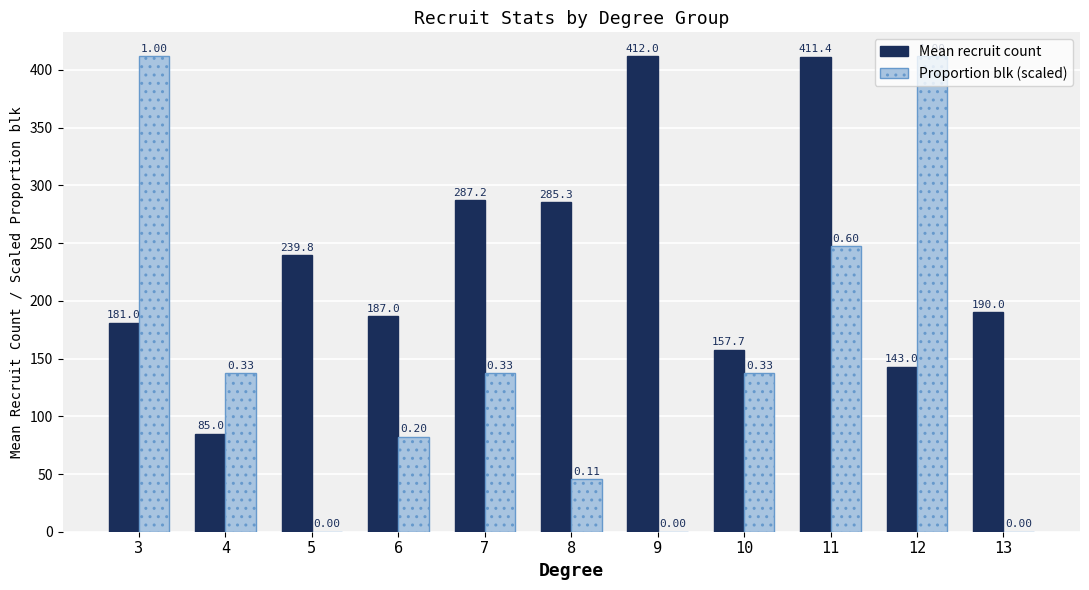

Which series changed the most between 8 and 13?

Mean recruit count